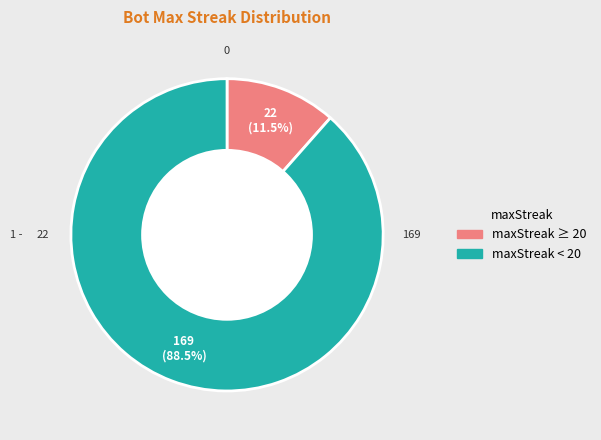

Does any single category account for the majority?

Yes